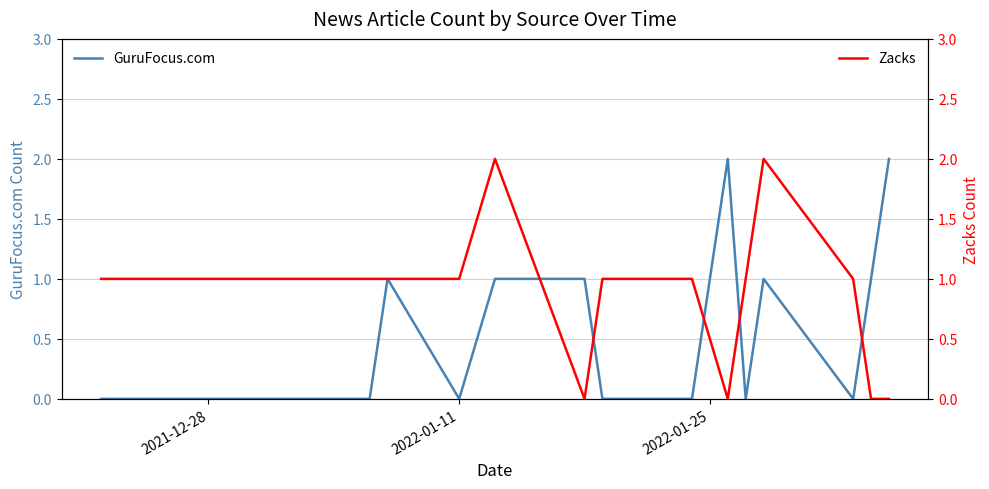

Rank the series at 2022-01-25 from lowest to highest value.

GuruFocus.com, Zacks